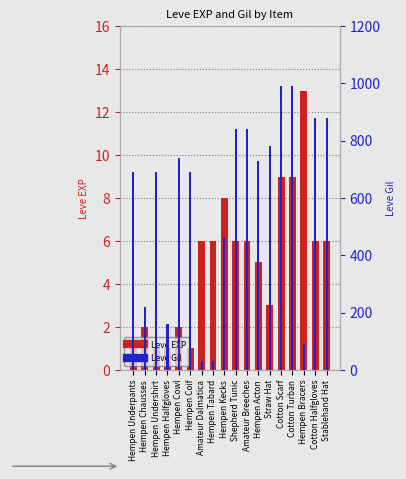

How many data points does each series have?

18